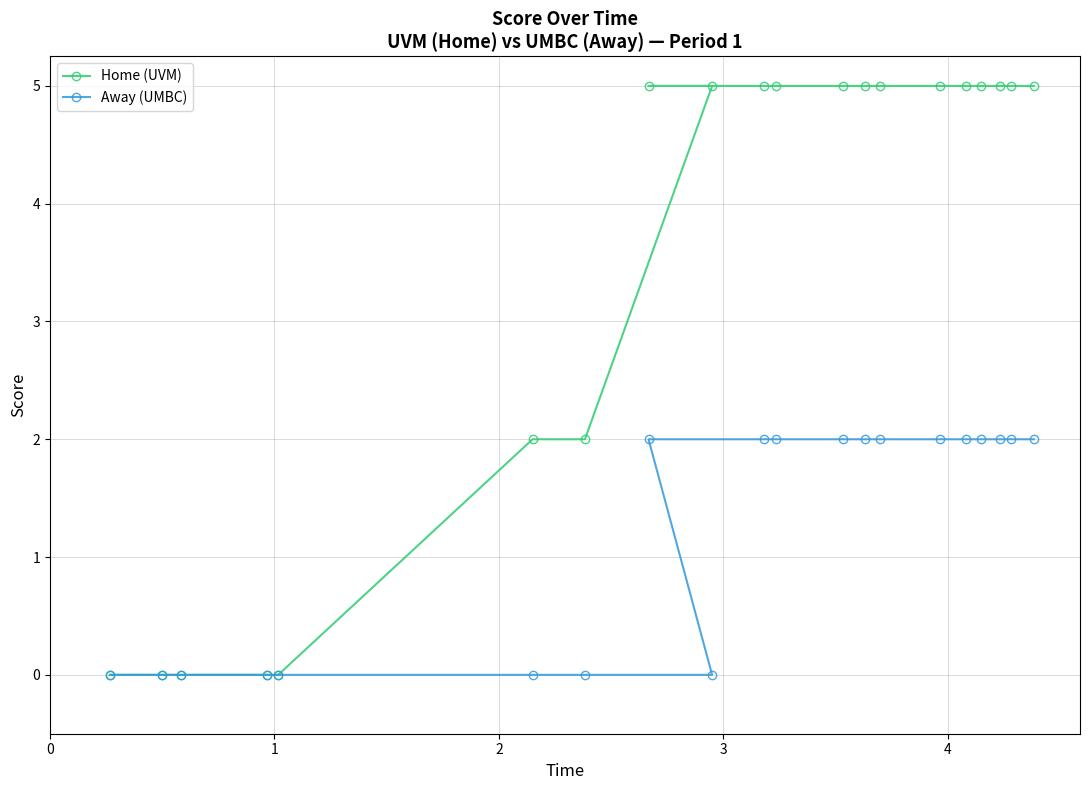

Does the chart have visible grid lines?

Yes